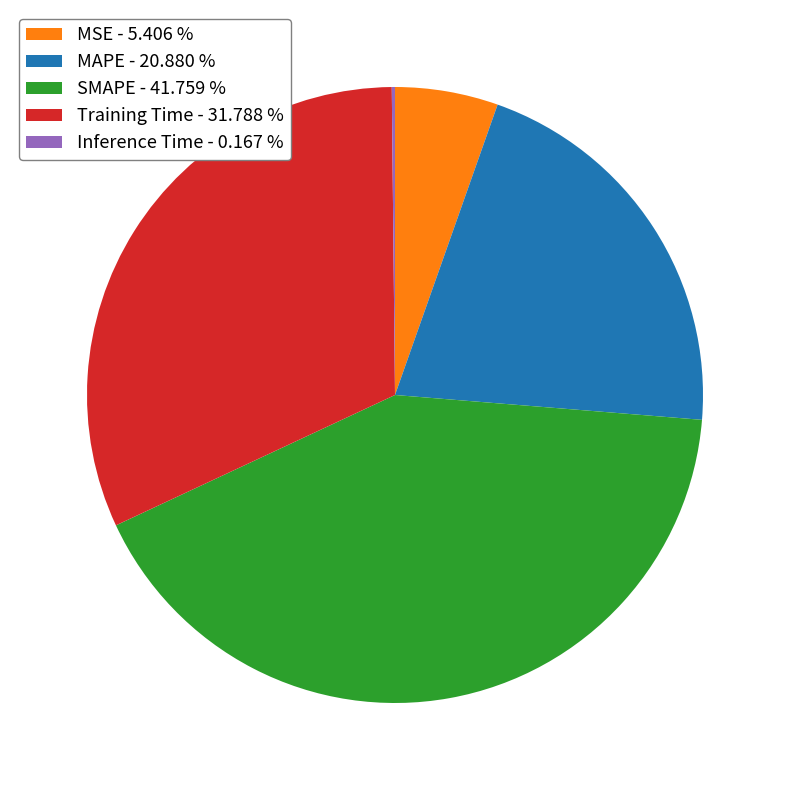

Is there any slice that represents more than half of the pie?

No